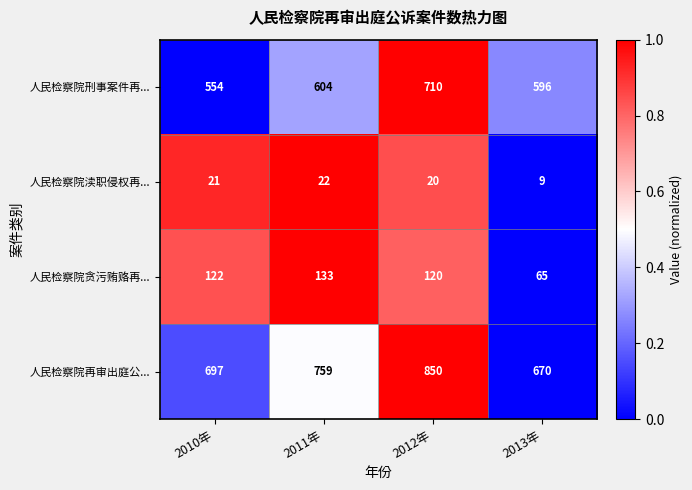

Reading left to right, list all the values displayed in this chart.

人民检察院刑事案件再...: 554	604	710	596
人民检察院渎职侵权再...: 21	22	20	9
人民检察院贪污贿赂再...: 122	133	120	65
人民检察院再审出庭公...: 697	759	850	670